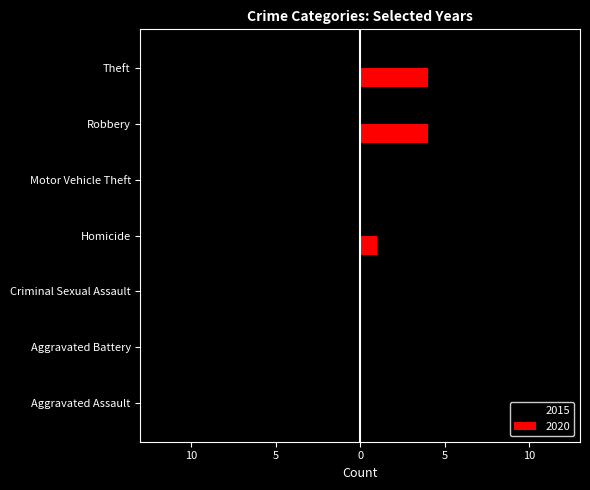

What are all the series names shown in the legend?

2015, 2020